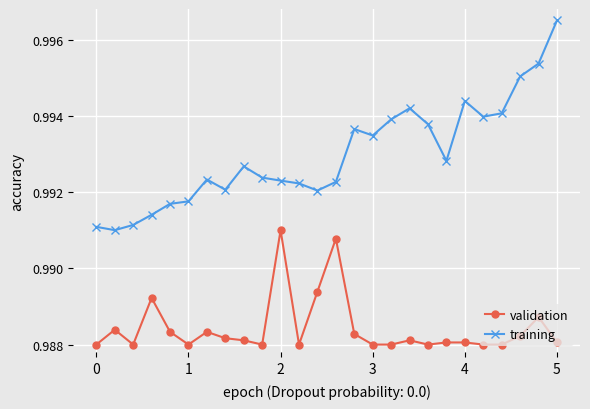

Which series has the largest total across all categories?

training